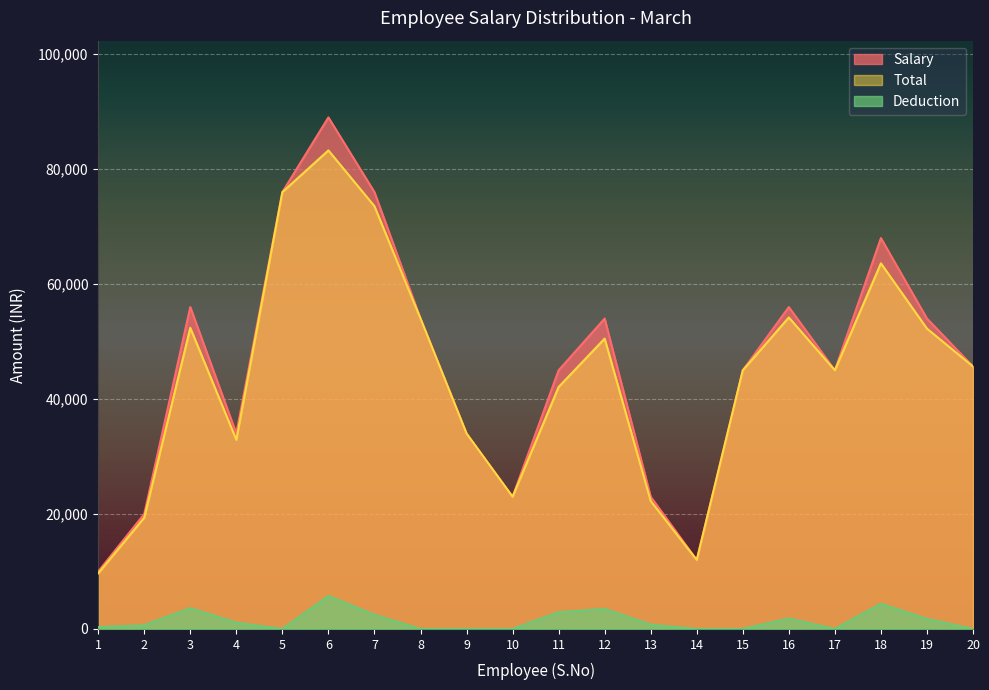

What is the approximate value of Total at 17?

45000.0